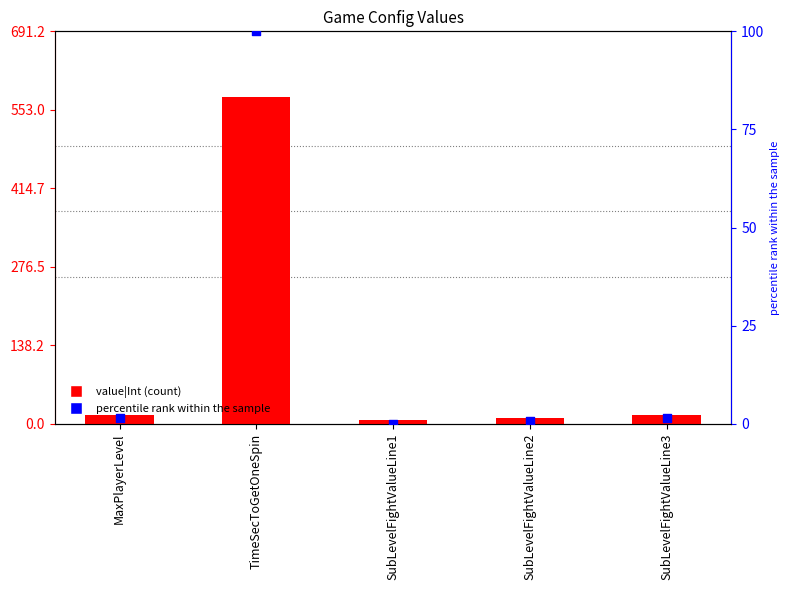

Which series has the largest total across all categories?

value|Int